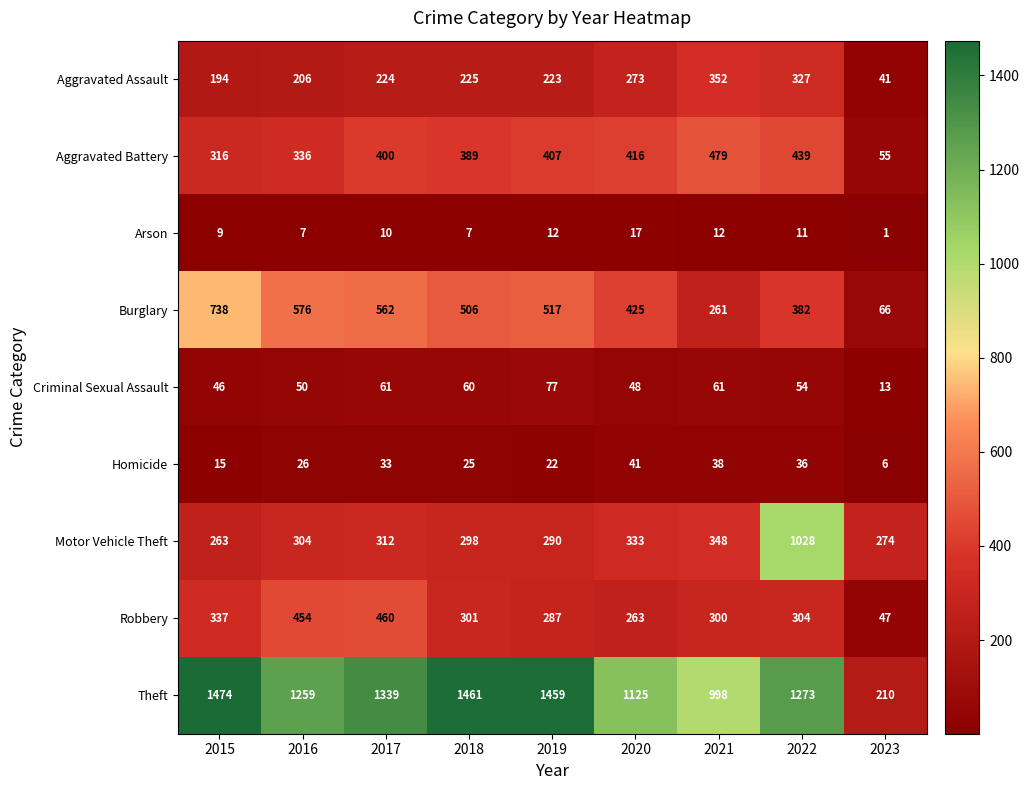

Which series changed the most between 2019 and 2023?

Theft